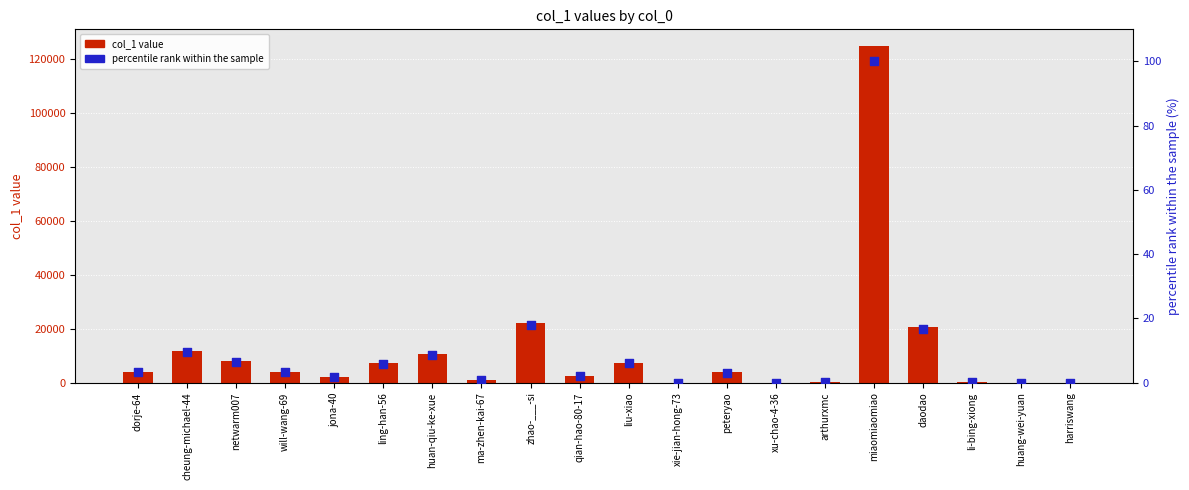

What are all the series names shown in the legend?

col_1 value, percentile rank within the sample